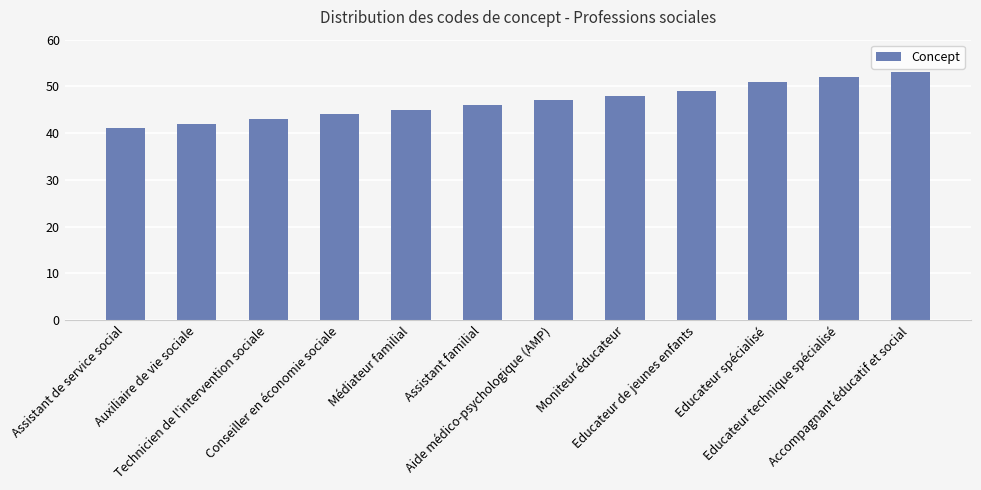

List the labels in order of value, smallest first.

Assistant de service social, Auxiliaire de vie sociale, Technicien de l'intervention sociale, Conseiller en économie sociale, Médiateur familial, Assistant familial, Aide médico-psychologique (AMP), Moniteur éducateur, Educateur de jeunes enfants, Educateur spécialisé, Educateur technique spécialisé, Accompagnant éducatif et social